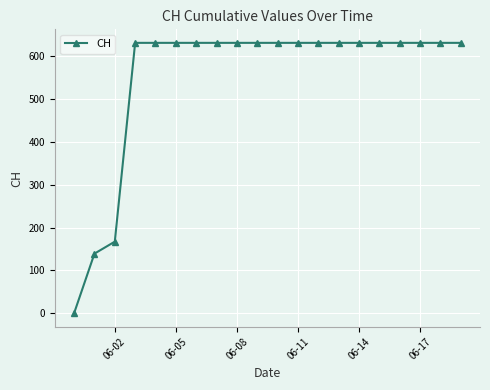

Reading left to right, what are all the values shown in this chart?

0	139	167	631	631	631	631	631	631	631	631	631	631	631	631	631	631	631	631	631